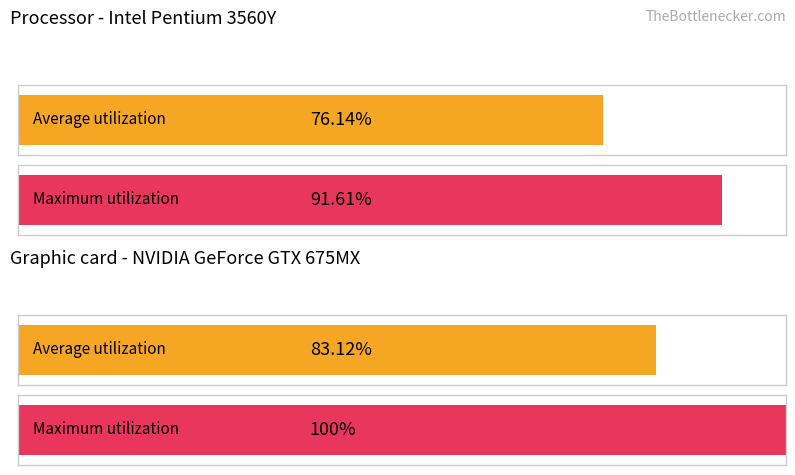

List the series in order of their peak value, lowest first.

Average utilization, Maximum utilization